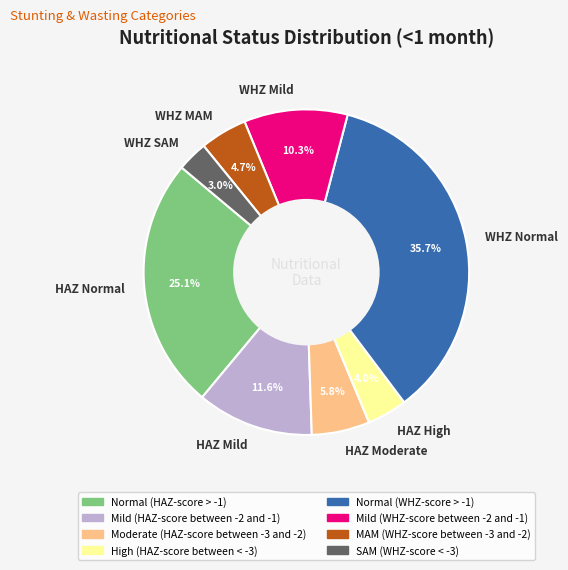

How many segments does this pie chart have?

8